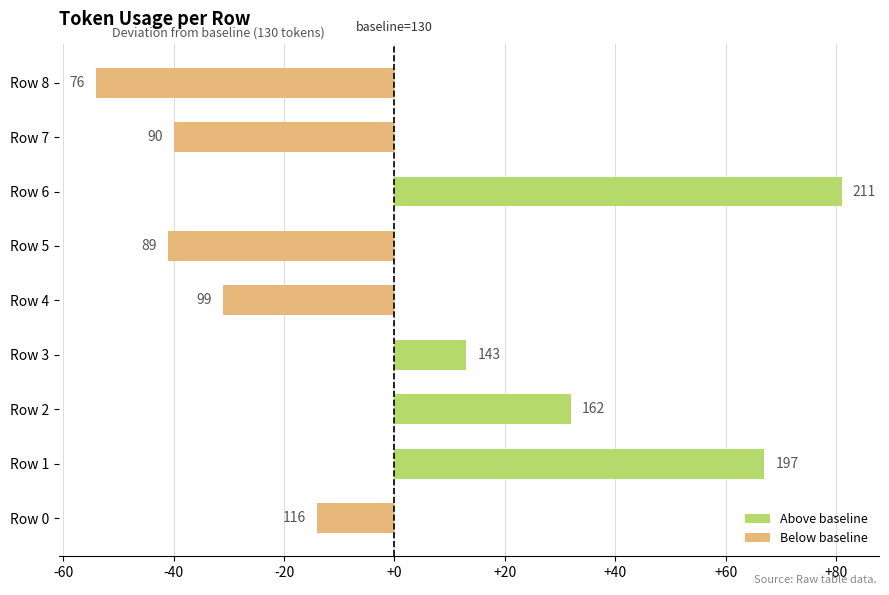

Rank the categories by value from highest to lowest.

Row 6, Row 1, Row 2, Row 3, Row 0, Row 4, Row 7, Row 5, Row 8